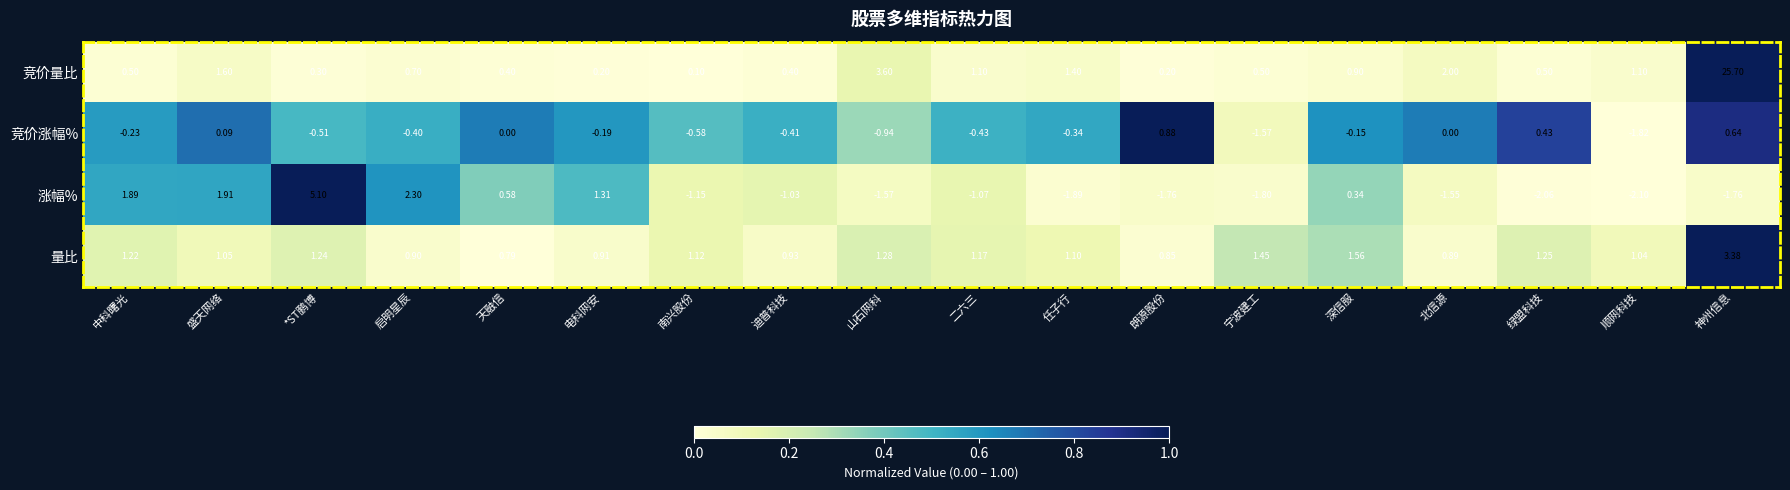

Rank the series at 山石网科 from highest to lowest value.

竞价量比, 量比, 竞价涨幅%, 涨幅%